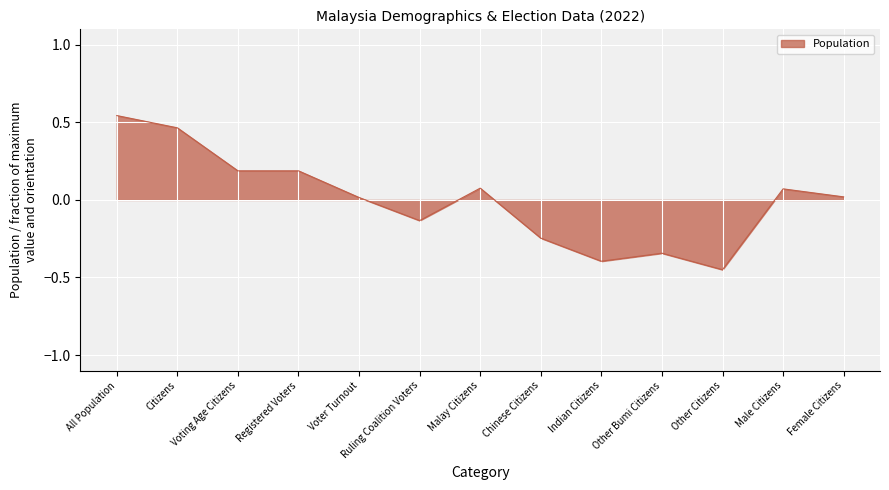

What is the change in value from Indian Citizens to Other Bumi Citizens?

+0.1